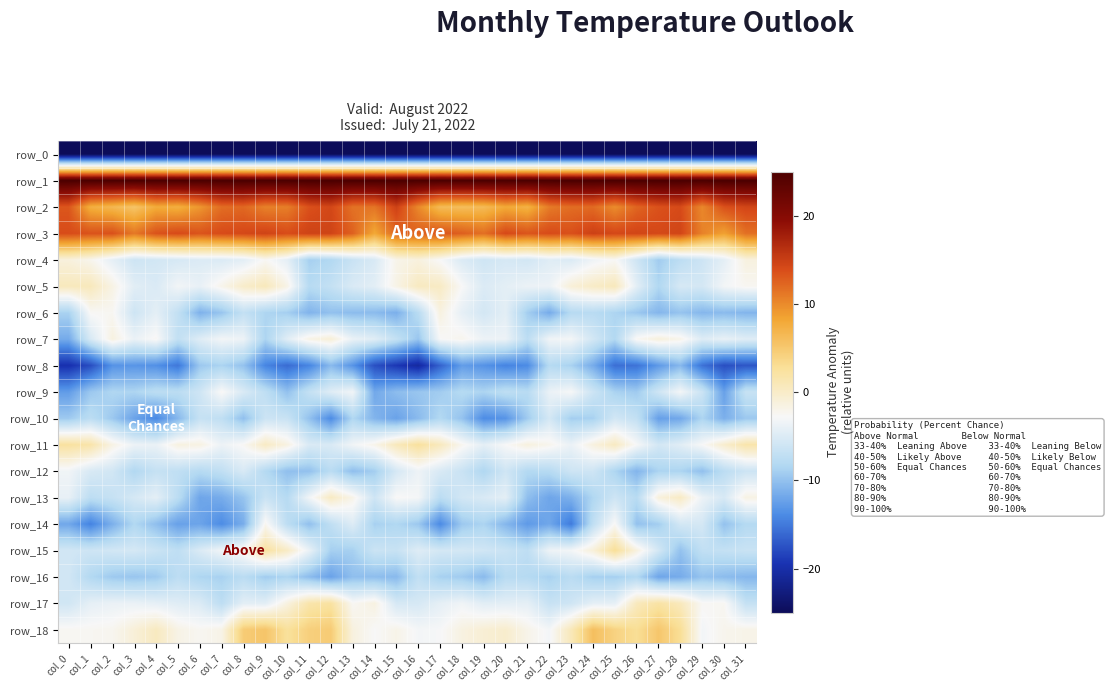

Which series has the largest range (max minus min)?

row_15